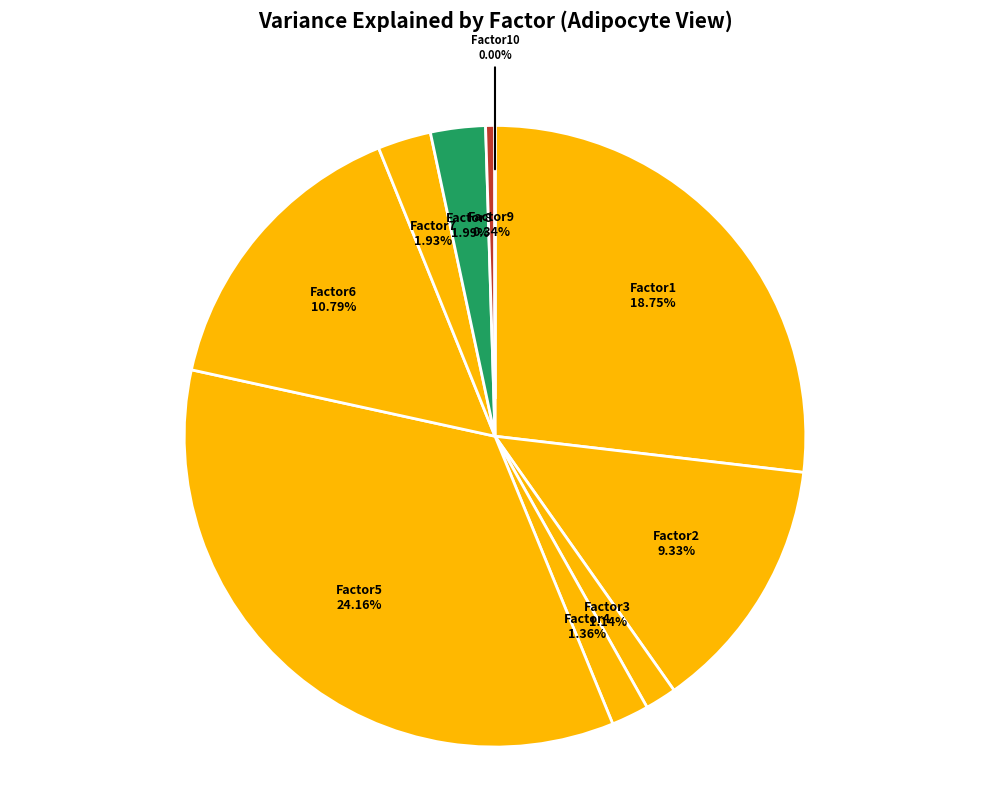

Does Factor9 account for over 50% of the chart?

No